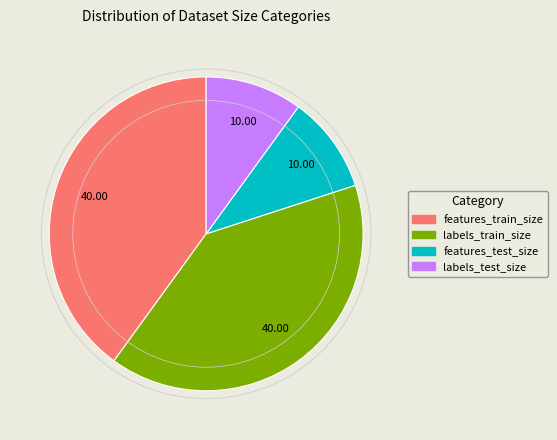

Approximately how many times larger is the value at features_test_size compared to labels_train_size?

0.2